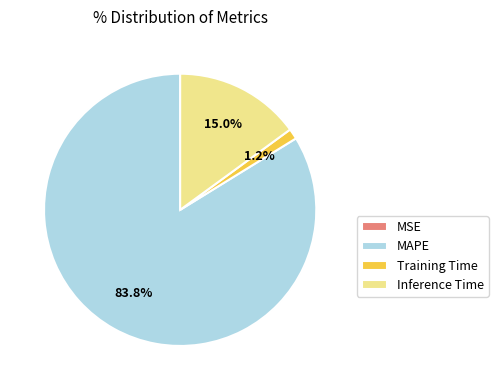

To the nearest percent, what portion does Training Time represent?

1%